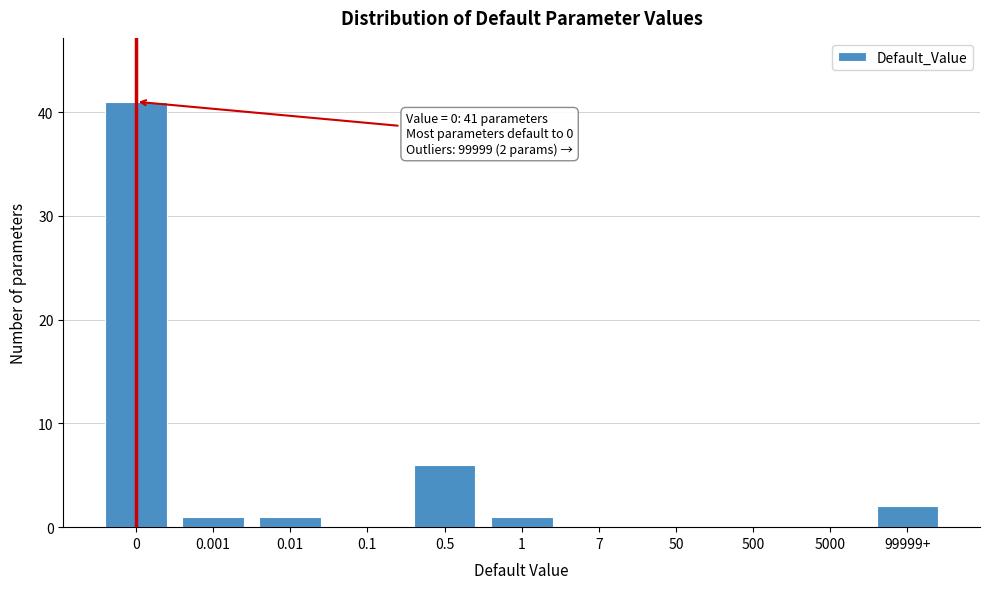

Reading left to right, extract all data points from this chart.

0=41	0.001=1	0.01=1	0.1=0	0.5=6	1=1	7=0	50=0	500=0	5000=0	99999+=2